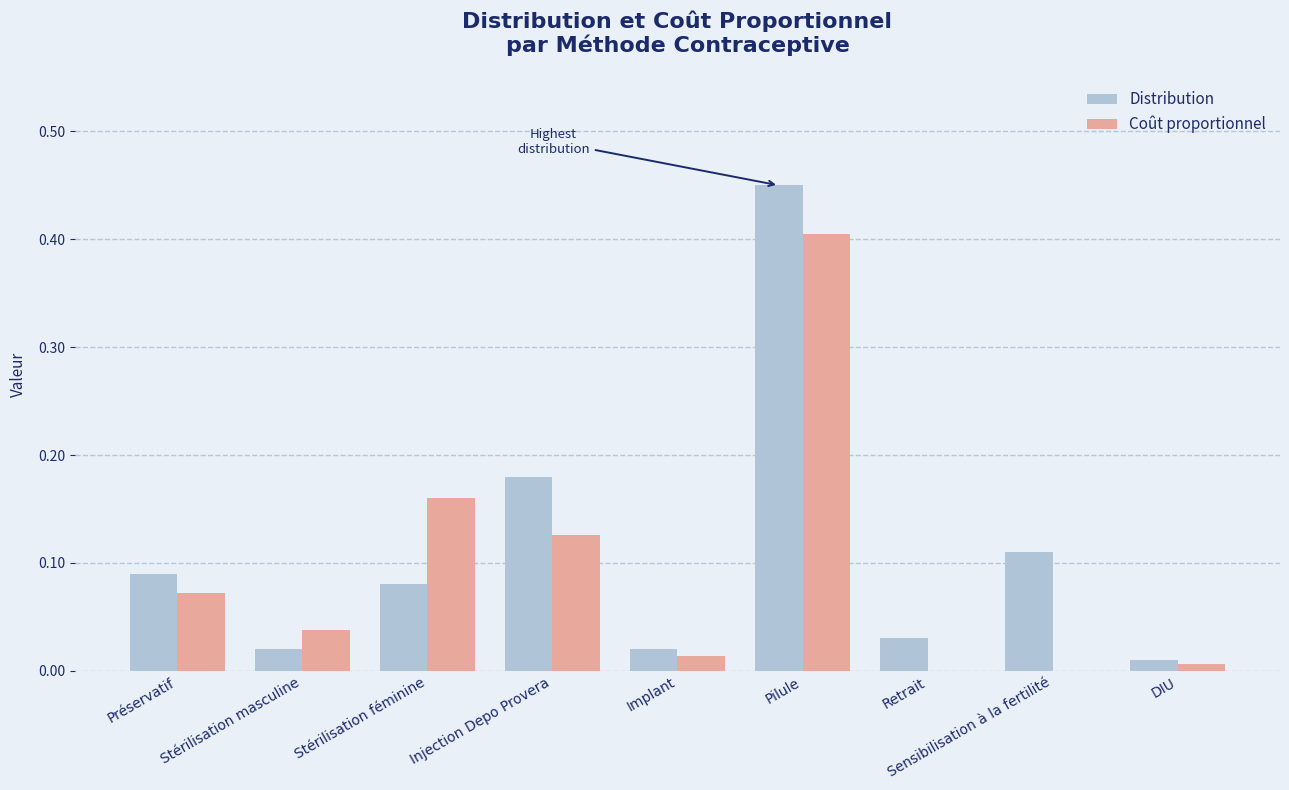

The value of Coût proportionnel at Pilule is 0.4. True or false?

True